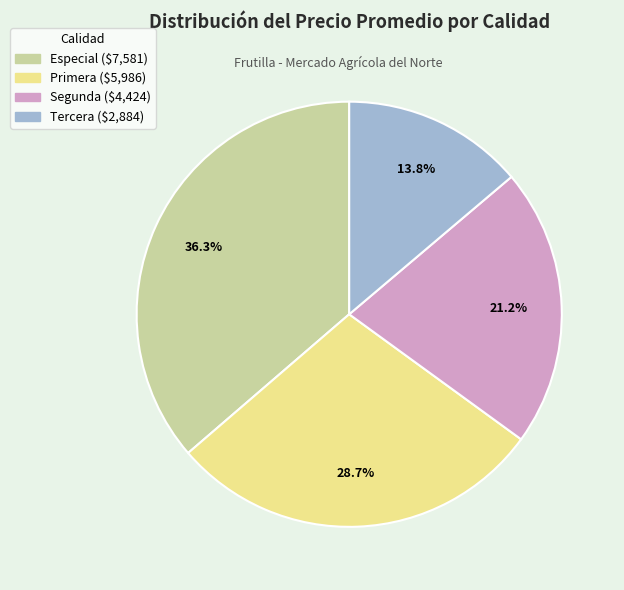

Rank the categories by value from lowest to highest.

Tercera, Segunda, Primera, Especial